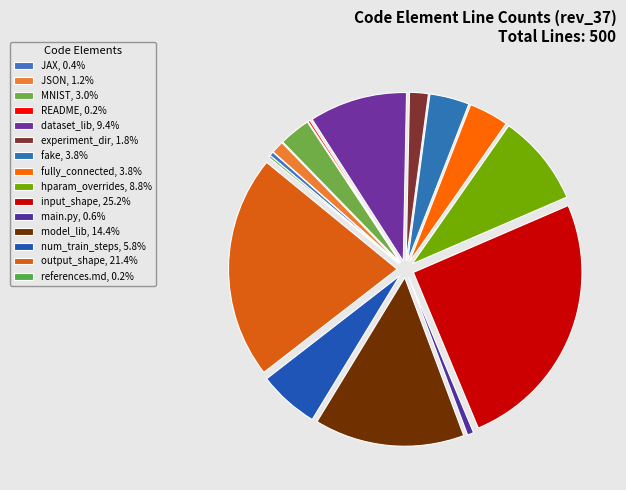

To the nearest percent, what percentage of the pie is hparam_overrides?

9%